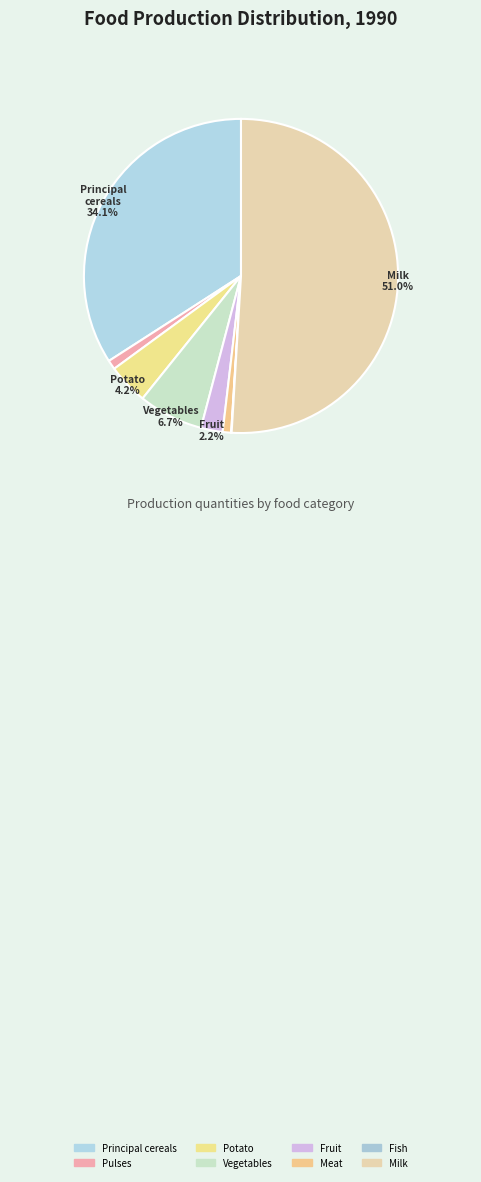

To the nearest percent, what portion does Pulses represent?

1%